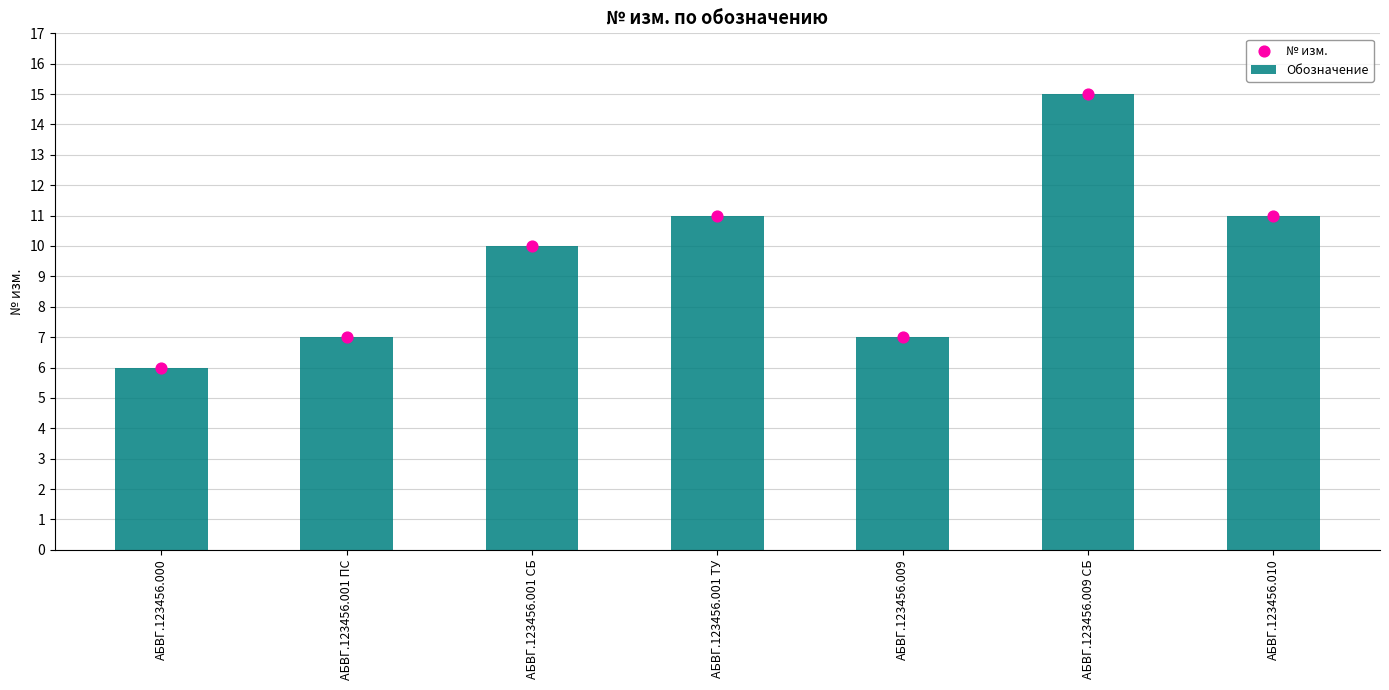

What are all the series names shown in the legend?

Обозначение, № изм.